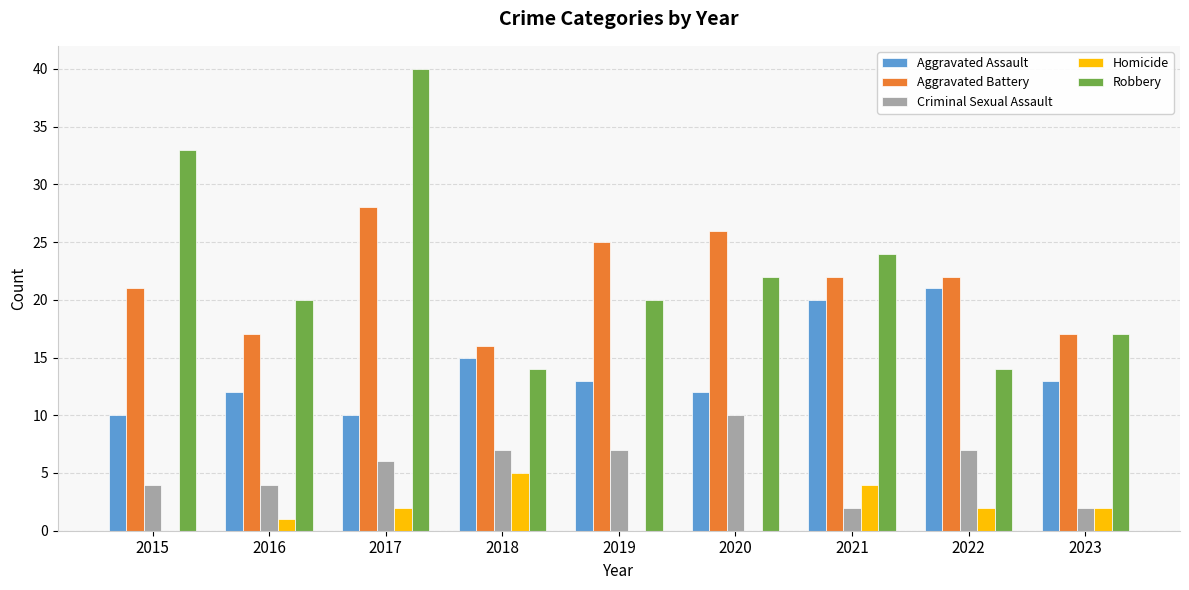

How many groups of bars are there?

9